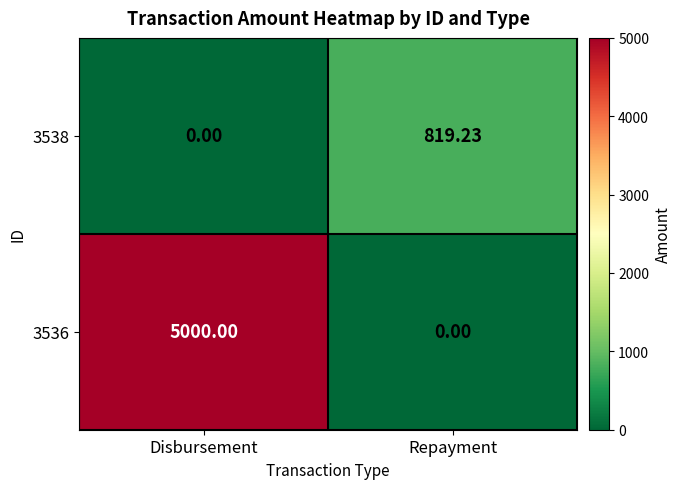

At which category does the chart reach its peak across all series?

Disbursement